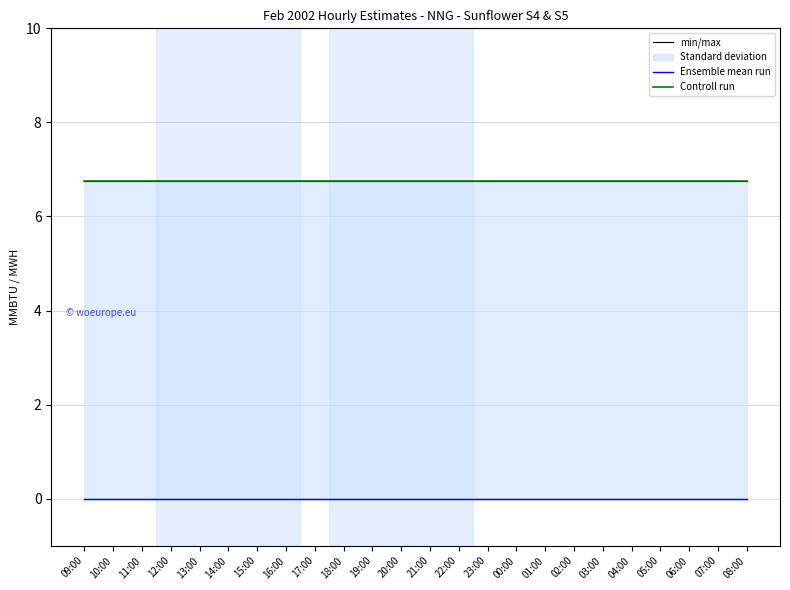

Reading right to left, extract all data points from this chart.

min/max: 6.8	6.8	6.8	6.8	6.8	6.8	6.8	6.8	6.8	6.8	6.8	6.8	6.8	6.8	6.8	6.8	6.8	6.8	6.8	6.8	6.8	6.8	6.8	6.8
Ensemble mean run: 0.0	0.0	0.0	0.0	0.0	0.0	0.0	0.0	0.0	0.0	0.0	0.0	0.0	0.0	0.0	0.0	0.0	0.0	0.0	0.0	0.0	0.0	0.0	0.0
Controll run: 6.8	6.8	6.8	6.8	6.8	6.8	6.8	6.8	6.8	6.8	6.8	6.8	6.8	6.8	6.8	6.8	6.8	6.8	6.8	6.8	6.8	6.8	6.8	6.8